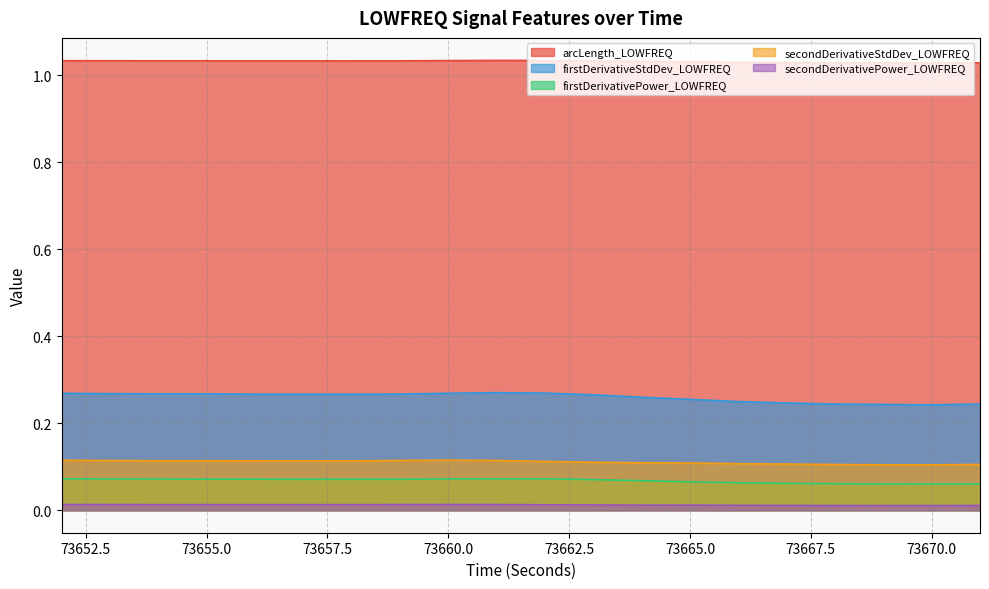

At which label is firstDerivativePower_LOWFREQ closest to 0?

73670